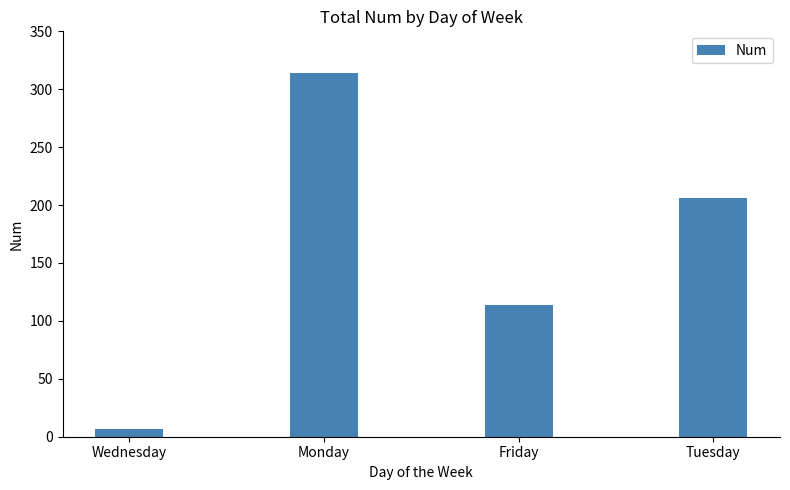

What is the change in value from Friday to Tuesday?

+92